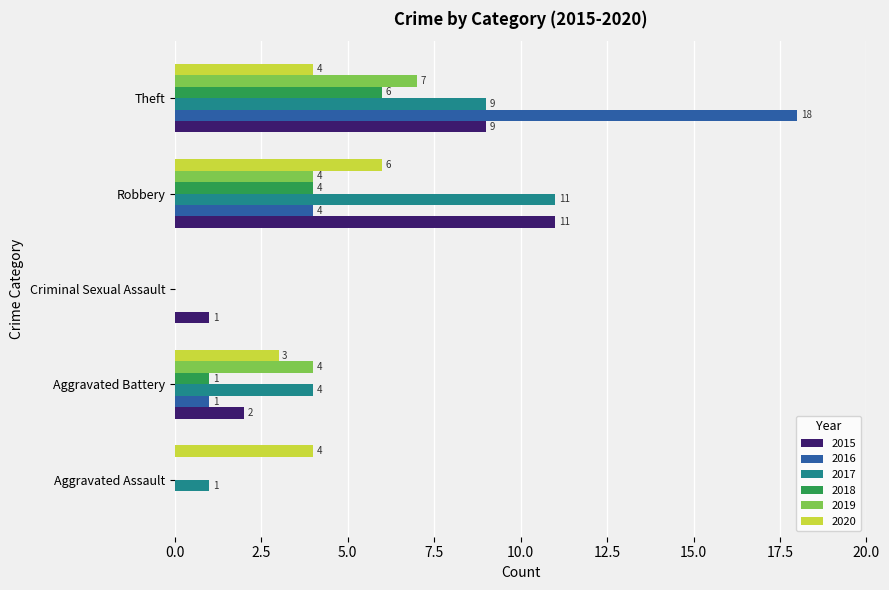

The 2020 series shows 4 at Aggravated Assault. True or false?

True